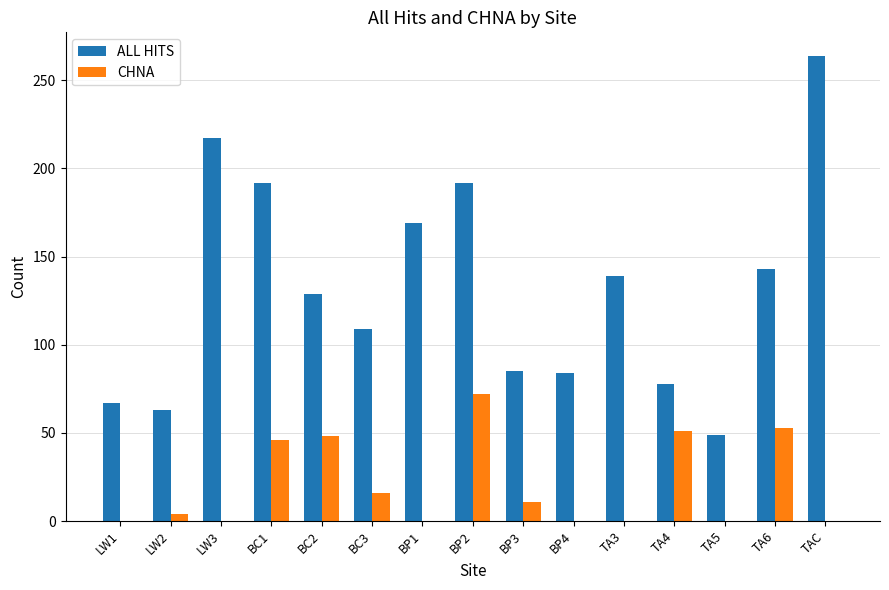

Which series has the largest total across all categories?

ALL HITS